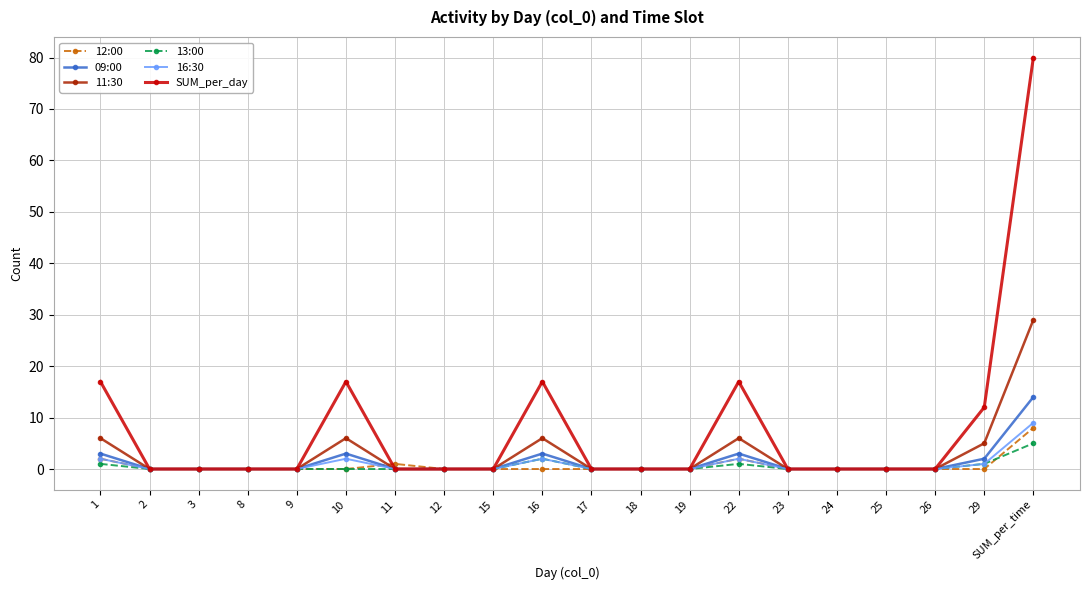

Between 10 and 11, which series saw the biggest shift?

SUM_per_day